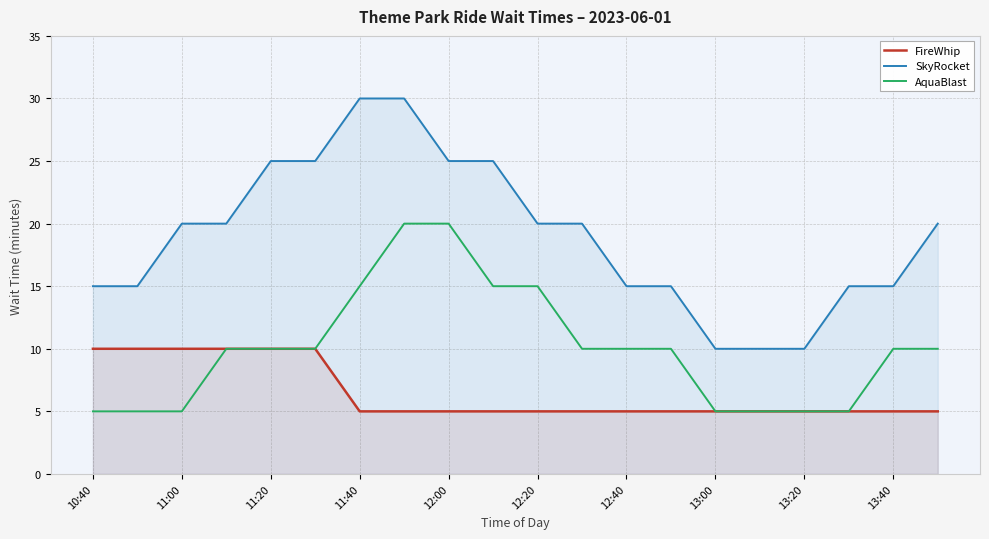

Is it true that AquaBlast equals 15 at 12:20?

True